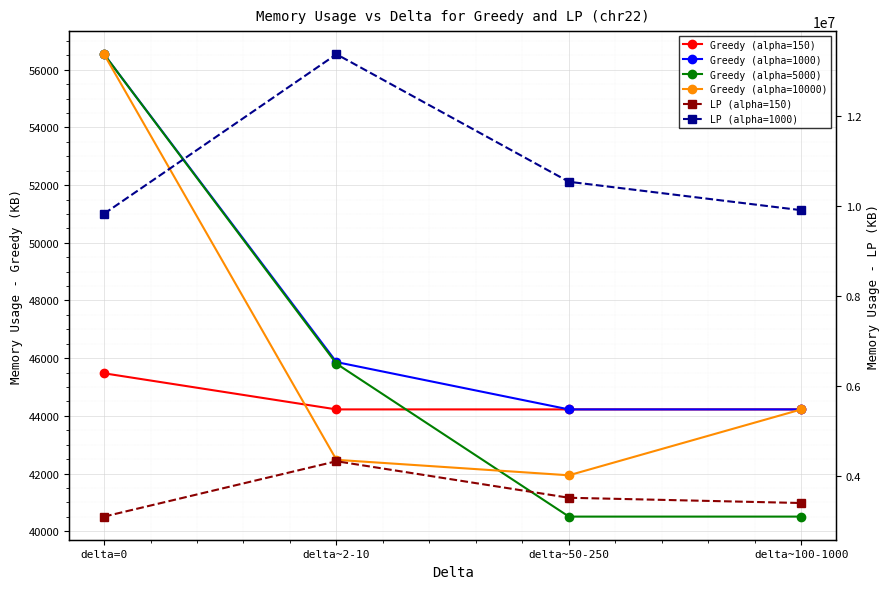

Rank the series at delta~2-10 from highest to lowest value.

LP (alpha=1000), LP (alpha=150), Greedy (alpha=1000), Greedy (alpha=5000), Greedy (alpha=150), Greedy (alpha=10000)